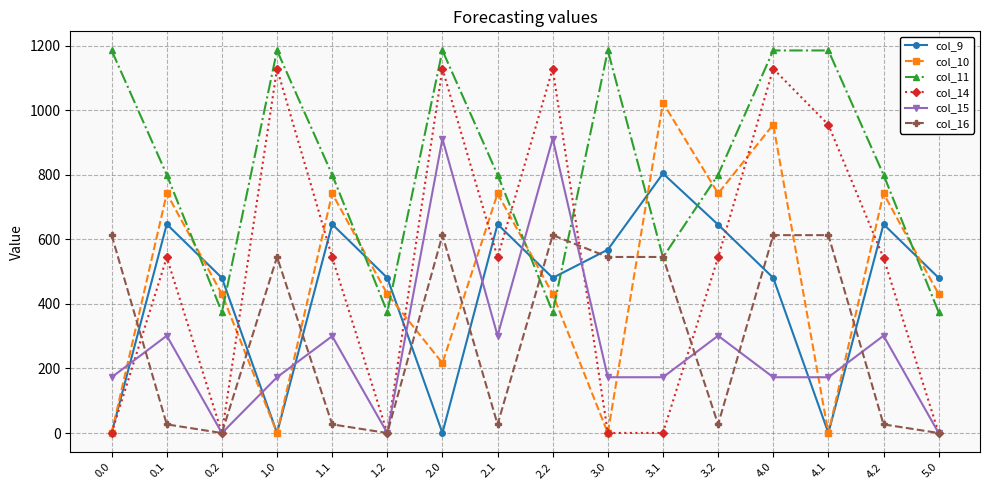

At which label does col_10 first exceed 430?

0.1